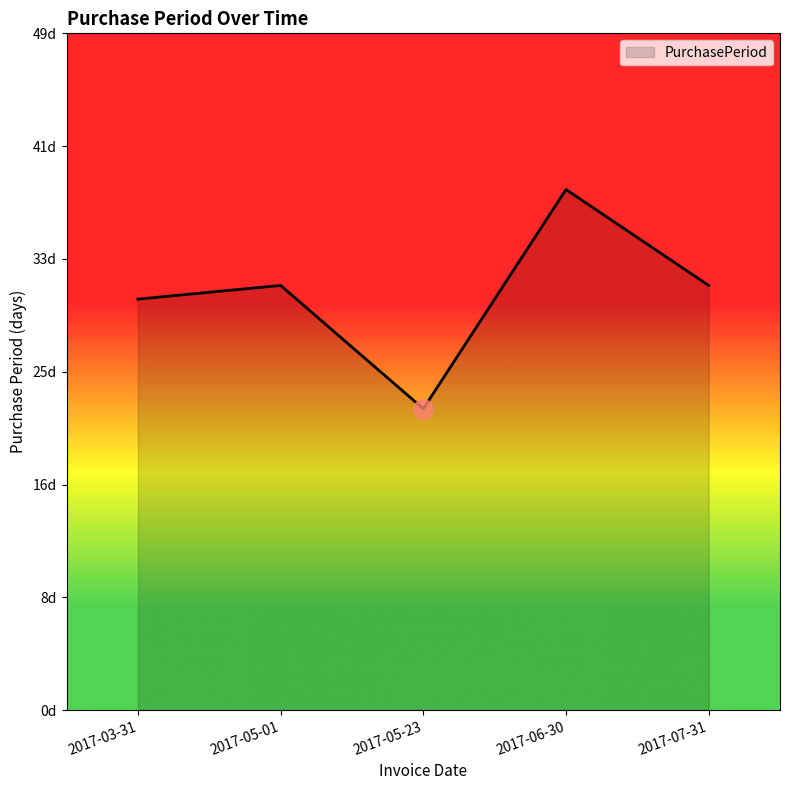

List the labels in order of value, largest first.

2017-06-30, 2017-05-01, 2017-07-31, 2017-03-31, 2017-05-23